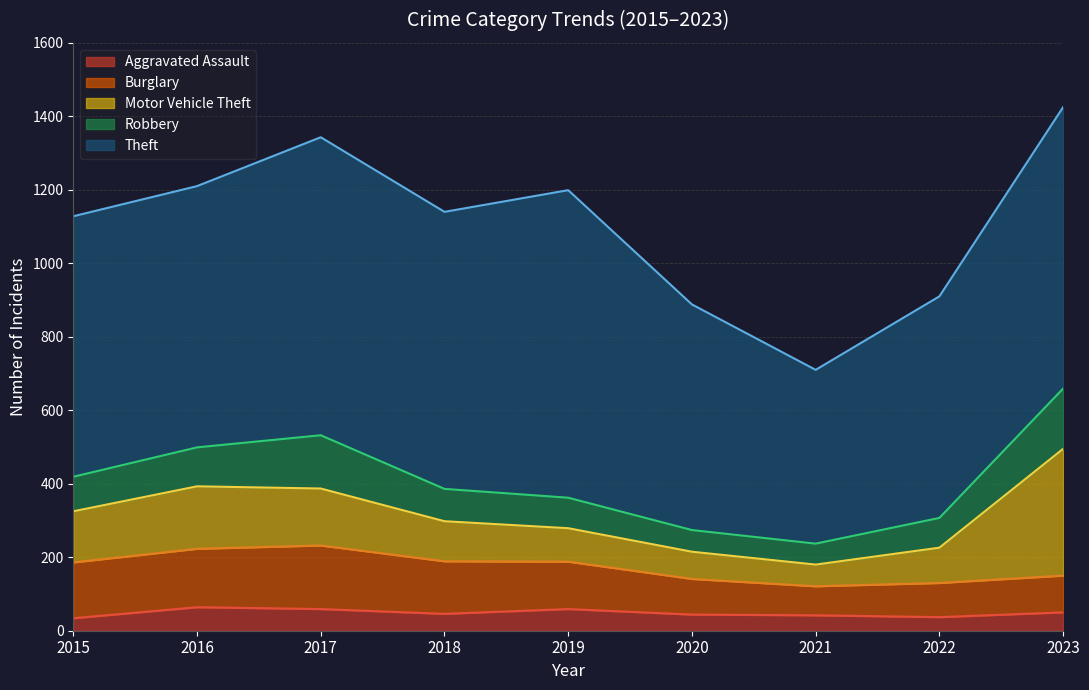

What is the average value of the Robbery series?

97